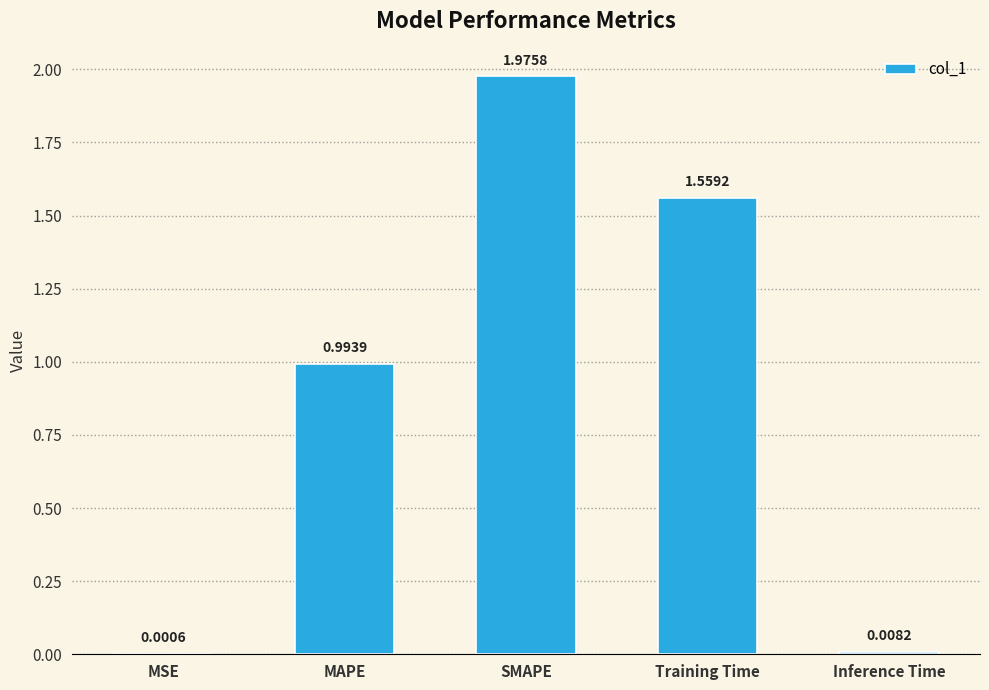

What is the sum of all values?

4.5